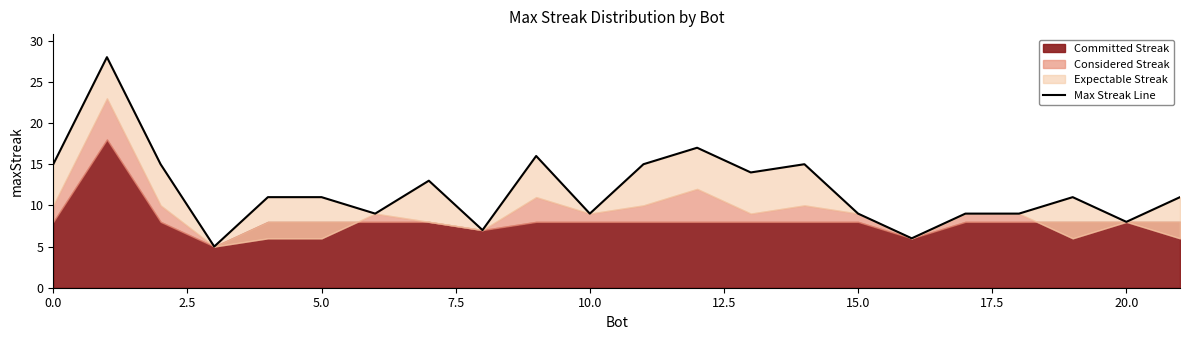

How many categories are shown in the chart?

22